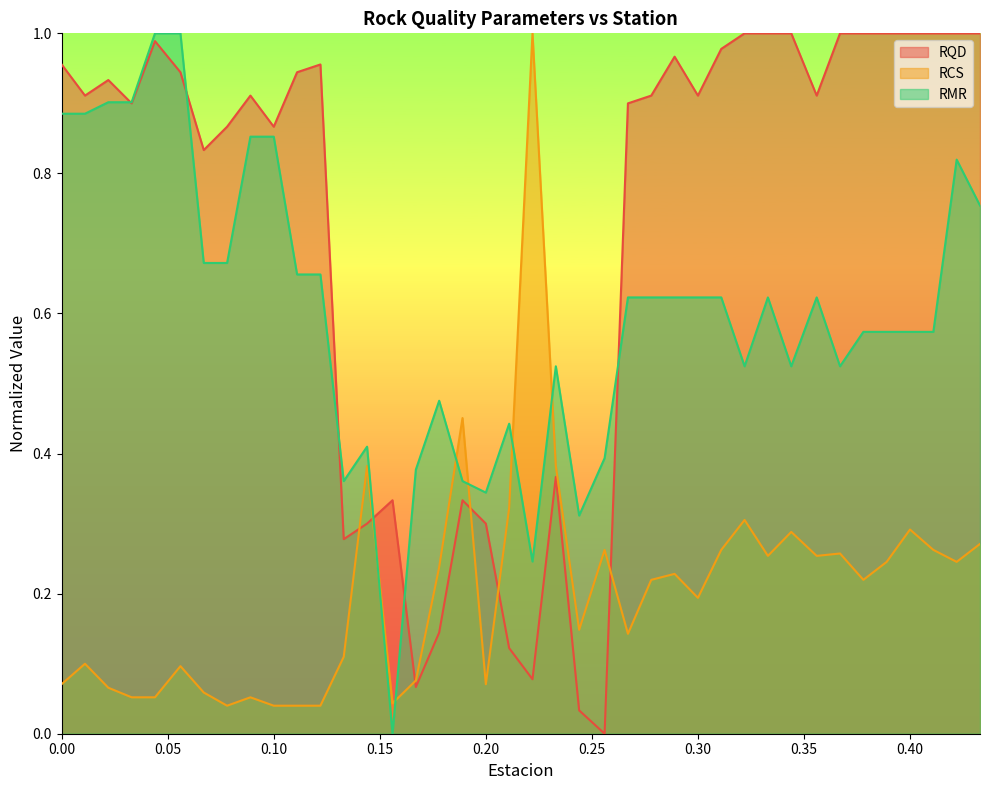

What is the value of the RMR point at the 22nd from the left?

0.5